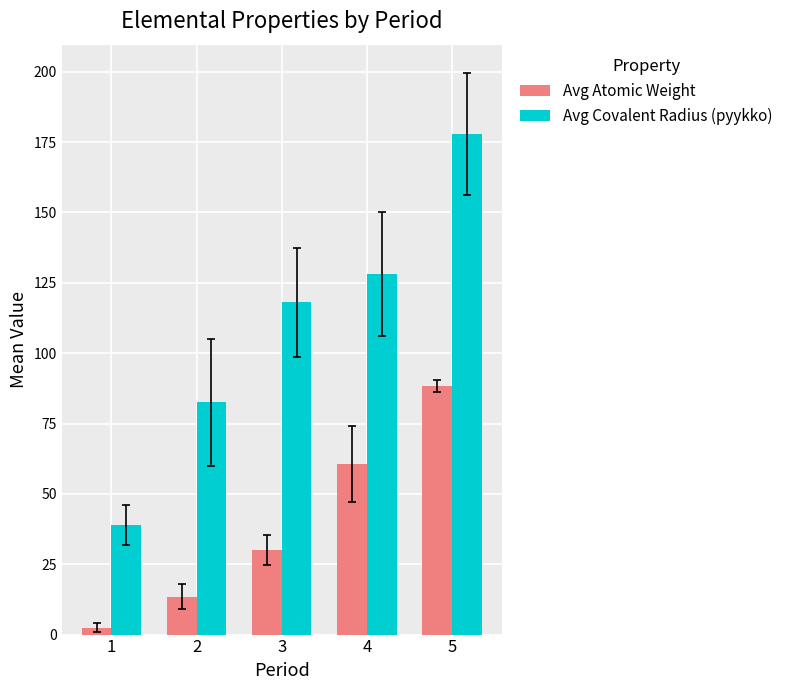

What is the difference between the Avg Atomic Weight values at 4 and 1?

58.2